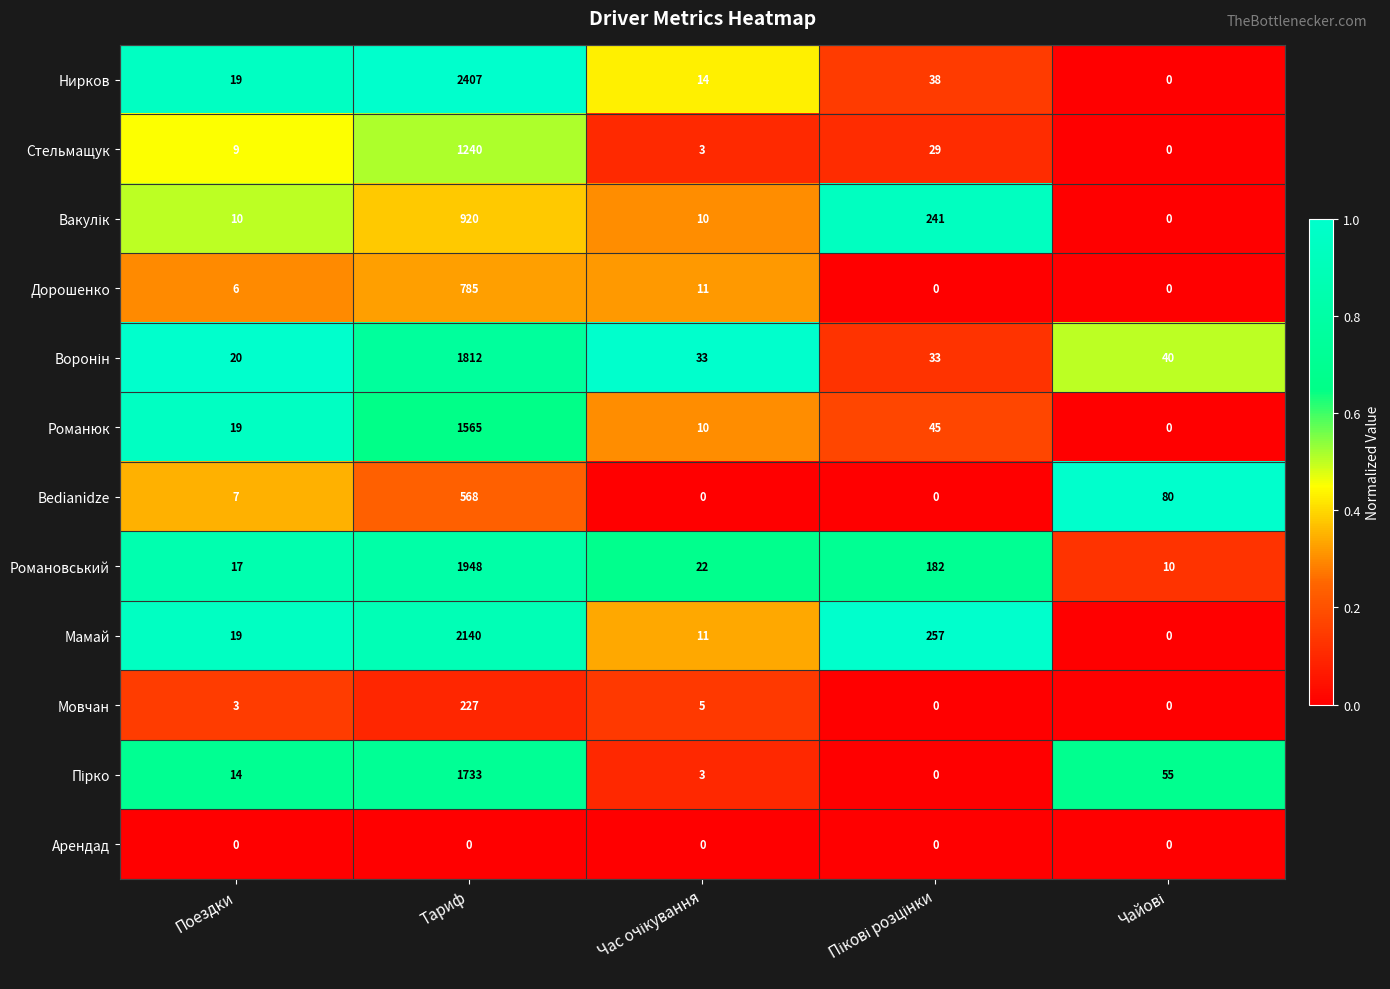

What is the highest value of the Романовський series?

1948